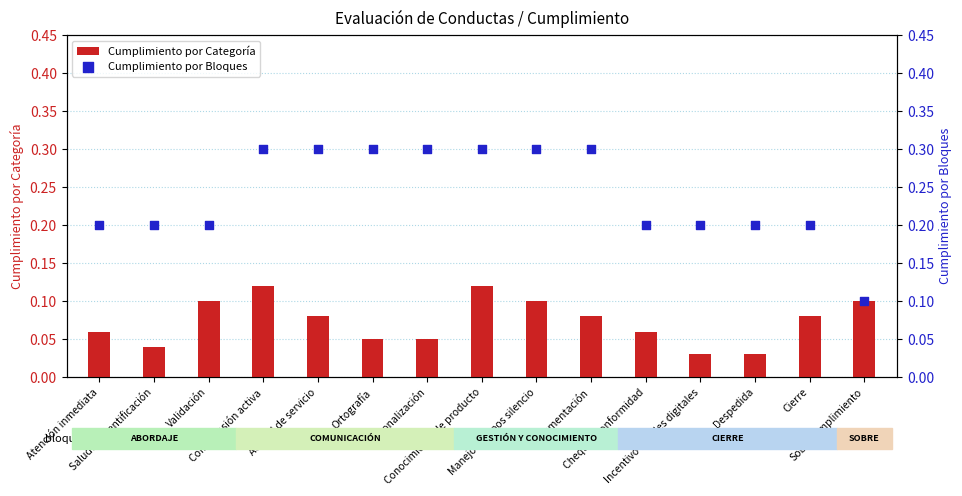

What is the total value across all series at Atención inmediata?

0.3